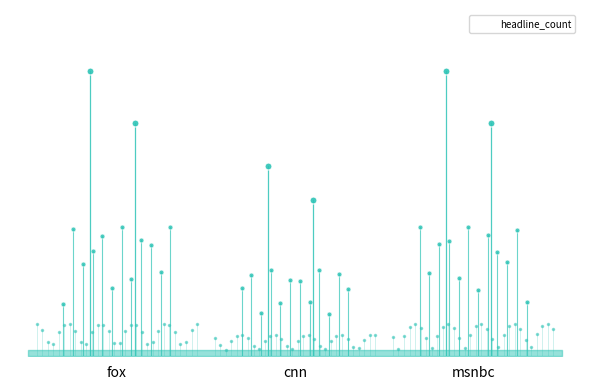

Which category has the highest value across all series?

fox